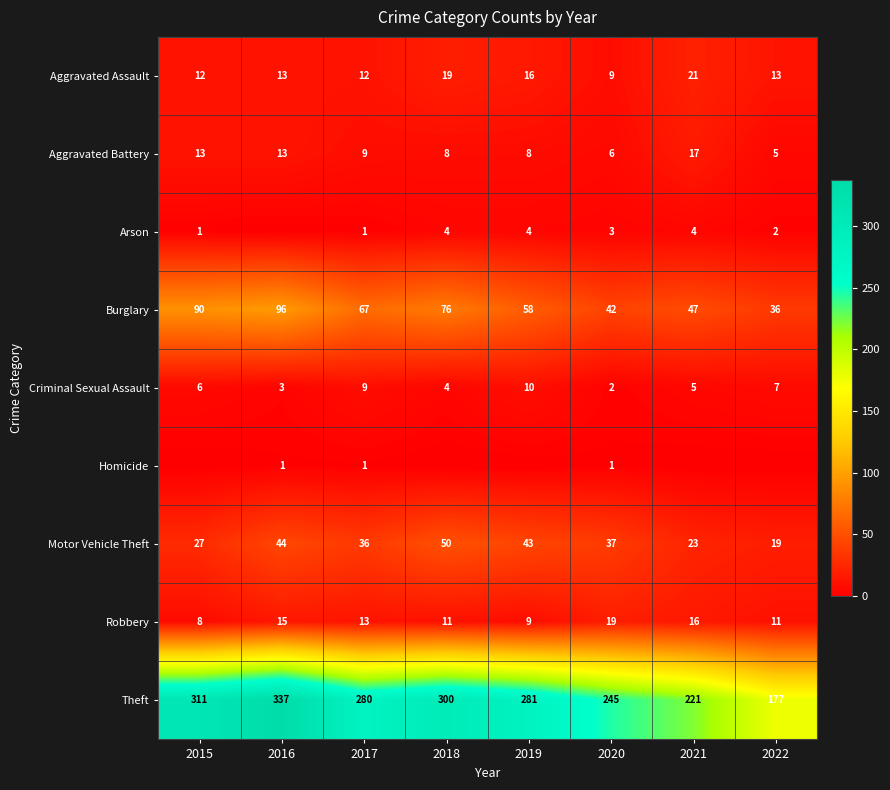

Count the number of categories in the chart.

8